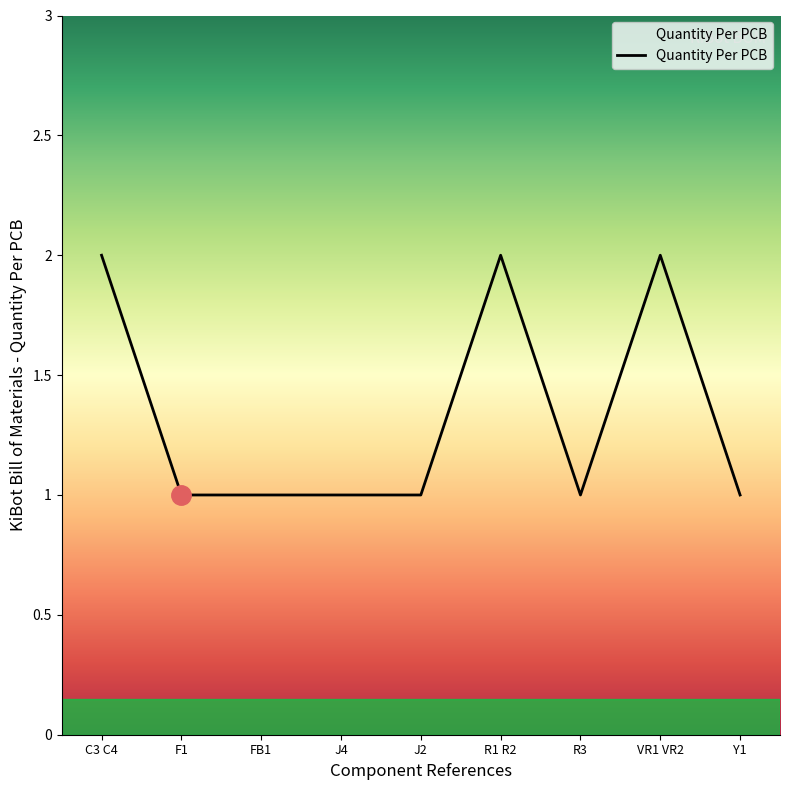

The value at J4 is 1. True or false?

True